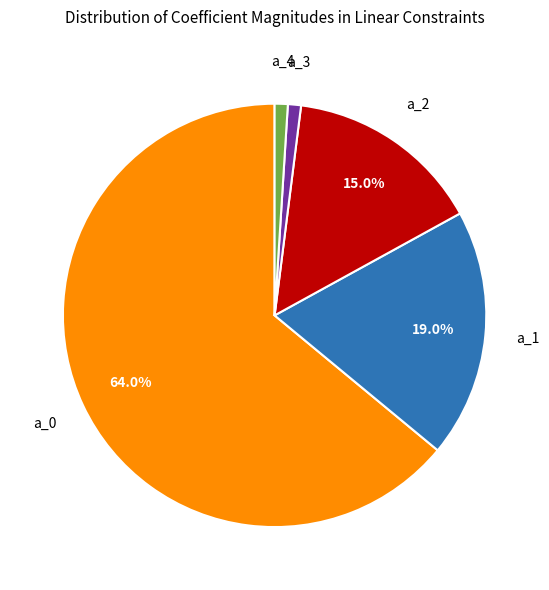

Which category accounts for the majority?

a_0